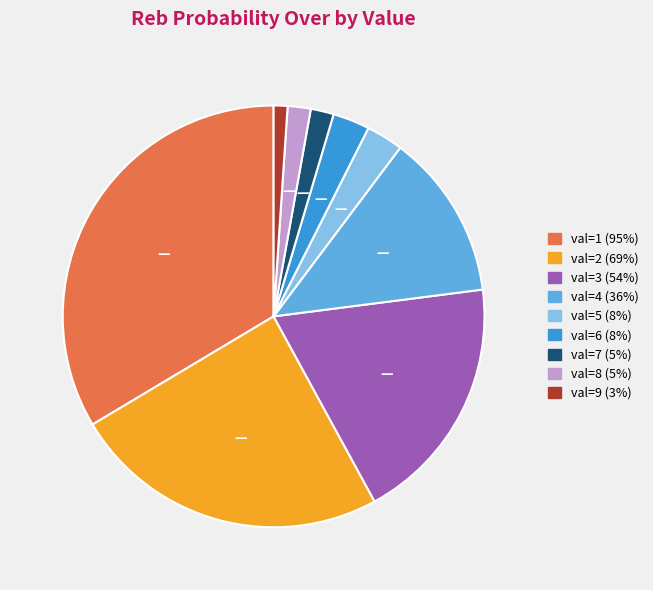

Is there a majority slice in this chart?

No